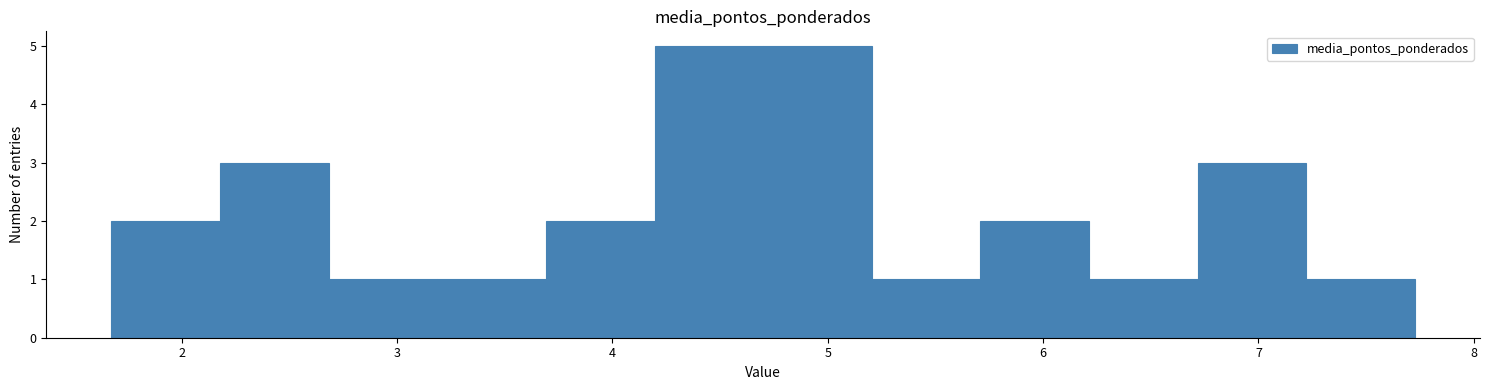

Reading left to right, transcribe this chart: for each bar, give the range it covers on the x-axis and its height. Neither the bar edges nor the heights are printed on the chart, so give them approximately, as read against the axes.

1.7 to 2.2: 2
2.2 to 2.7: 3
2.7 to 3.2: 1
3.2 to 3.7: 1
3.7 to 4.2: 2
4.2 to 4.7: 5
4.7 to 5.2: 5
5.2 to 5.7: 1
5.7 to 6.2: 2
6.2 to 6.7: 1
6.7 to 7.2: 3
7.2 to 7.7: 1